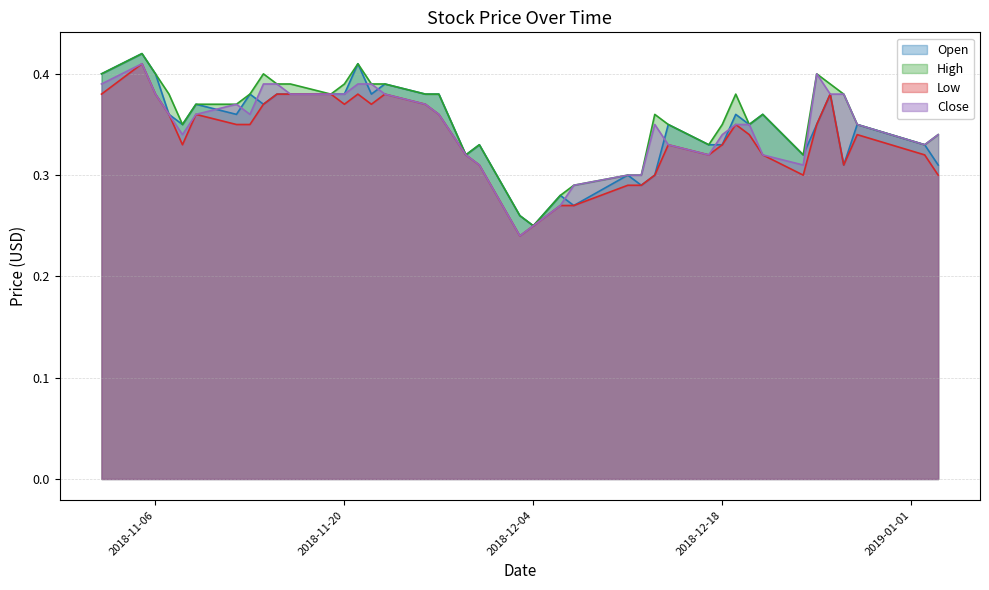

Reading left to right, transcribe all the data shown in this chart.

Open: 2018-11-02=0.4	2018-11-05=0.4	2018-11-06=0.4	2018-11-07=0.4	2018-11-08=0.3	2018-11-09=0.4	2018-11-12=0.4	2018-11-13=0.4	2018-11-14=0.4	2018-11-15=0.4	2018-11-16=0.4	2018-11-19=0.4	2018-11-20=0.4	2018-11-21=0.4	2018-11-22=0.4	2018-11-23=0.4	2018-11-26=0.4	2018-11-27=0.4	2018-11-29=0.3	2018-11-30=0.3	2018-12-03=0.3	2018-12-04=0.2	2018-12-06=0.3	2018-12-07=0.3	2018-12-11=0.3	2018-12-12=0.3	2018-12-13=0.3	2018-12-14=0.3	2018-12-17=0.3	2018-12-18=0.3	2018-12-19=0.4	2018-12-20=0.3	2018-12-21=0.4	2018-12-24=0.3	2018-12-25=0.3	2018-12-26=0.4	2018-12-27=0.3	2018-12-28=0.3	2019-01-02=0.3	2019-01-03=0.3
High: 2018-11-02=0.4	2018-11-05=0.4	2018-11-06=0.4	2018-11-07=0.4	2018-11-08=0.3	2018-11-09=0.4	2018-11-12=0.4	2018-11-13=0.4	2018-11-14=0.4	2018-11-15=0.4	2018-11-16=0.4	2018-11-19=0.4	2018-11-20=0.4	2018-11-21=0.4	2018-11-22=0.4	2018-11-23=0.4	2018-11-26=0.4	2018-11-27=0.4	2018-11-29=0.3	2018-11-30=0.3	2018-12-03=0.3	2018-12-04=0.2	2018-12-06=0.3	2018-12-07=0.3	2018-12-11=0.3	2018-12-12=0.3	2018-12-13=0.4	2018-12-14=0.3	2018-12-17=0.3	2018-12-18=0.3	2018-12-19=0.4	2018-12-20=0.3	2018-12-21=0.4	2018-12-24=0.3	2018-12-25=0.4	2018-12-26=0.4	2018-12-27=0.4	2018-12-28=0.3	2019-01-02=0.3	2019-01-03=0.3
Low: 2018-11-02=0.4	2018-11-05=0.4	2018-11-06=0.4	2018-11-07=0.4	2018-11-08=0.3	2018-11-09=0.4	2018-11-12=0.3	2018-11-13=0.3	2018-11-14=0.4	2018-11-15=0.4	2018-11-16=0.4	2018-11-19=0.4	2018-11-20=0.4	2018-11-21=0.4	2018-11-22=0.4	2018-11-23=0.4	2018-11-26=0.4	2018-11-27=0.4	2018-11-29=0.3	2018-11-30=0.3	2018-12-03=0.2	2018-12-04=0.2	2018-12-06=0.3	2018-12-07=0.3	2018-12-11=0.3	2018-12-12=0.3	2018-12-13=0.3	2018-12-14=0.3	2018-12-17=0.3	2018-12-18=0.3	2018-12-19=0.3	2018-12-20=0.3	2018-12-21=0.3	2018-12-24=0.3	2018-12-25=0.3	2018-12-26=0.4	2018-12-27=0.3	2018-12-28=0.3	2019-01-02=0.3	2019-01-03=0.3
Close: 2018-11-02=0.4	2018-11-05=0.4	2018-11-06=0.4	2018-11-07=0.4	2018-11-08=0.3	2018-11-09=0.4	2018-11-12=0.4	2018-11-13=0.4	2018-11-14=0.4	2018-11-15=0.4	2018-11-16=0.4	2018-11-19=0.4	2018-11-20=0.4	2018-11-21=0.4	2018-11-22=0.4	2018-11-23=0.4	2018-11-26=0.4	2018-11-27=0.4	2018-11-29=0.3	2018-11-30=0.3	2018-12-03=0.2	2018-12-04=0.2	2018-12-06=0.3	2018-12-07=0.3	2018-12-11=0.3	2018-12-12=0.3	2018-12-13=0.3	2018-12-14=0.3	2018-12-17=0.3	2018-12-18=0.3	2018-12-19=0.3	2018-12-20=0.3	2018-12-21=0.3	2018-12-24=0.3	2018-12-25=0.4	2018-12-26=0.4	2018-12-27=0.4	2018-12-28=0.3	2019-01-02=0.3	2019-01-03=0.3